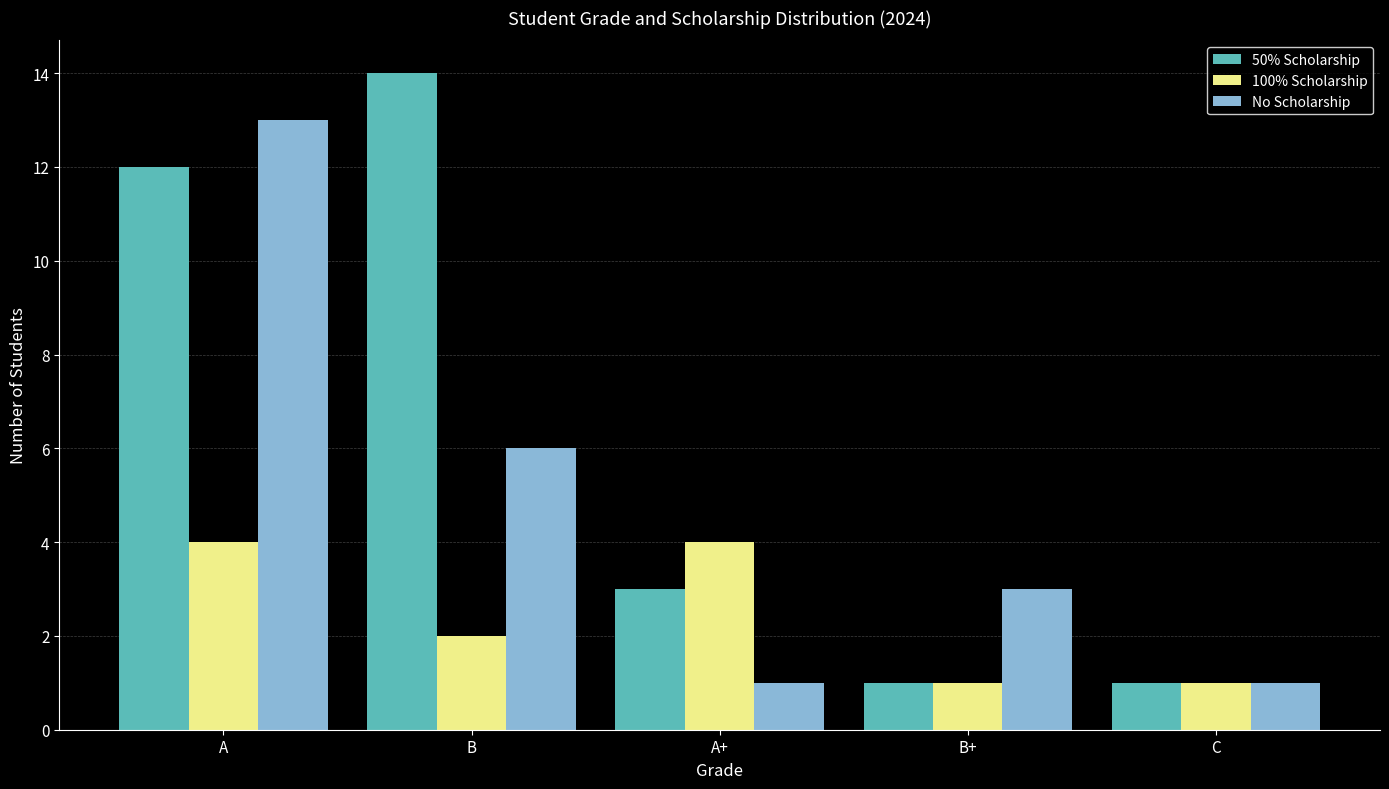

What is the spread (max minus min) of values at A+?

3